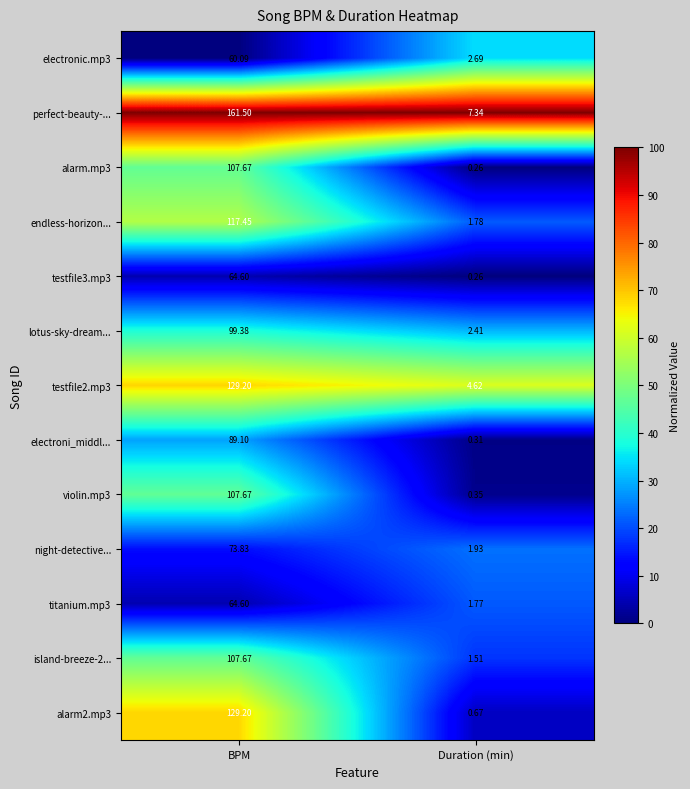

At which label does electronic.mp3 first exceed 60?

BPM